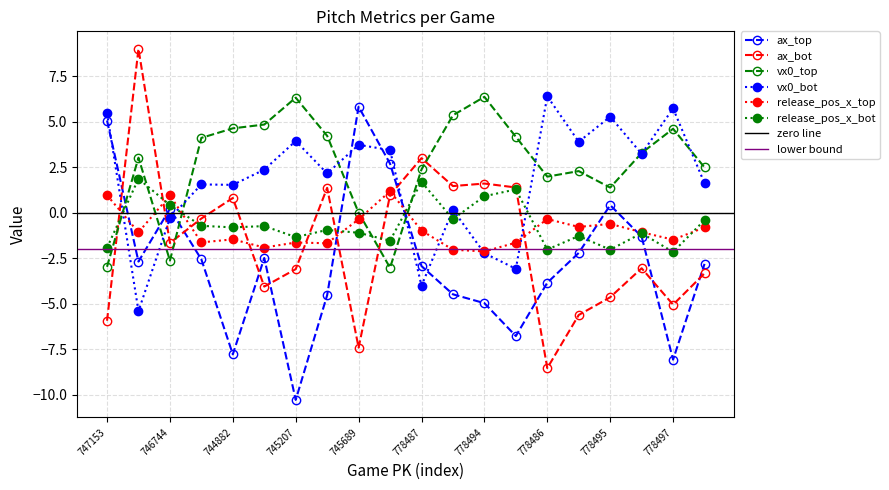

What is the value of the vx0_bot point at the 5th from the left?

1.5